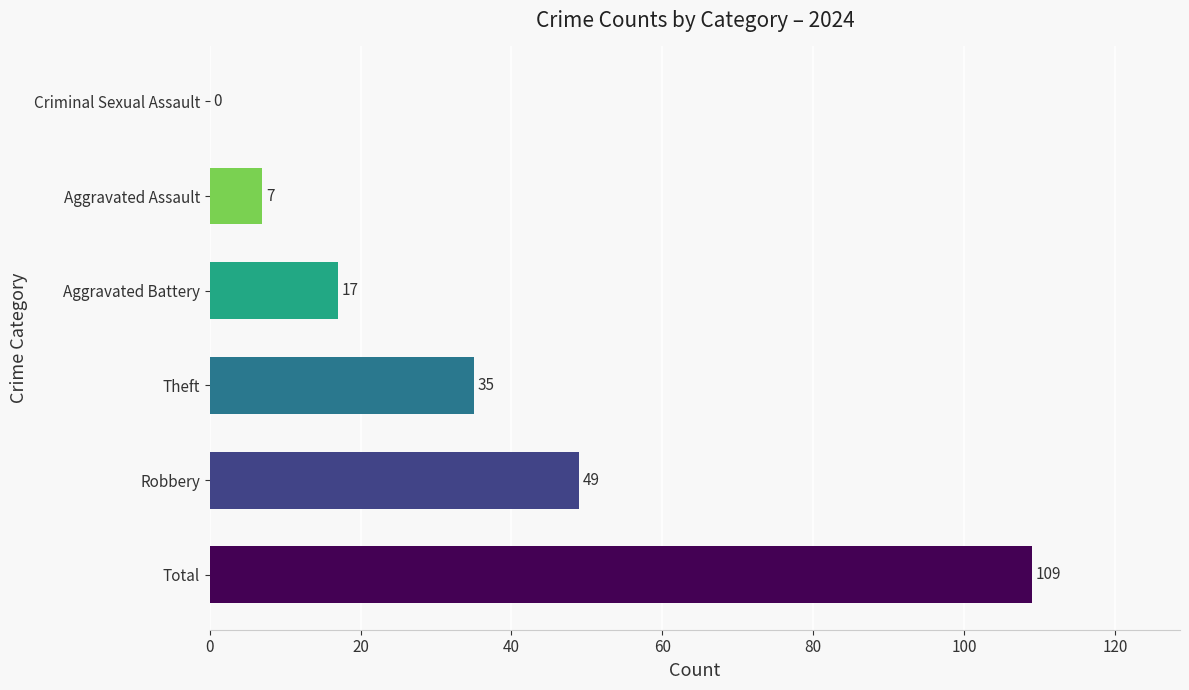

Is it true that the value at Total is 109?

True